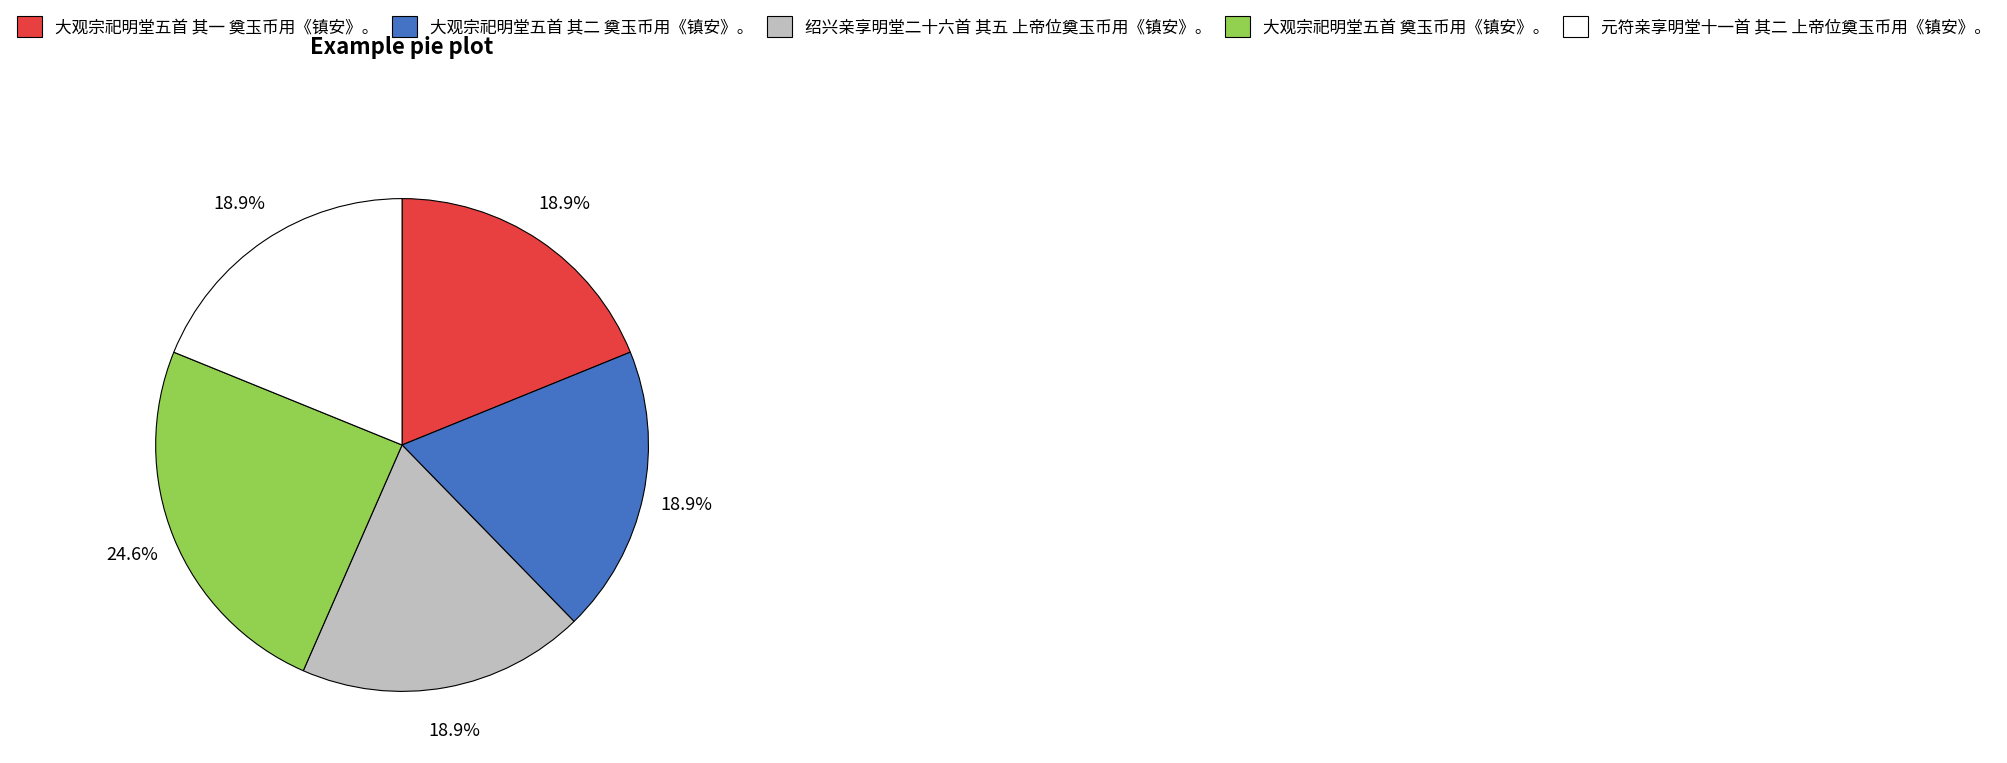

Does 绍兴亲享明堂二十六首 其五 上帝位奠玉币用《镇安》。 represent more than half of the total?

No